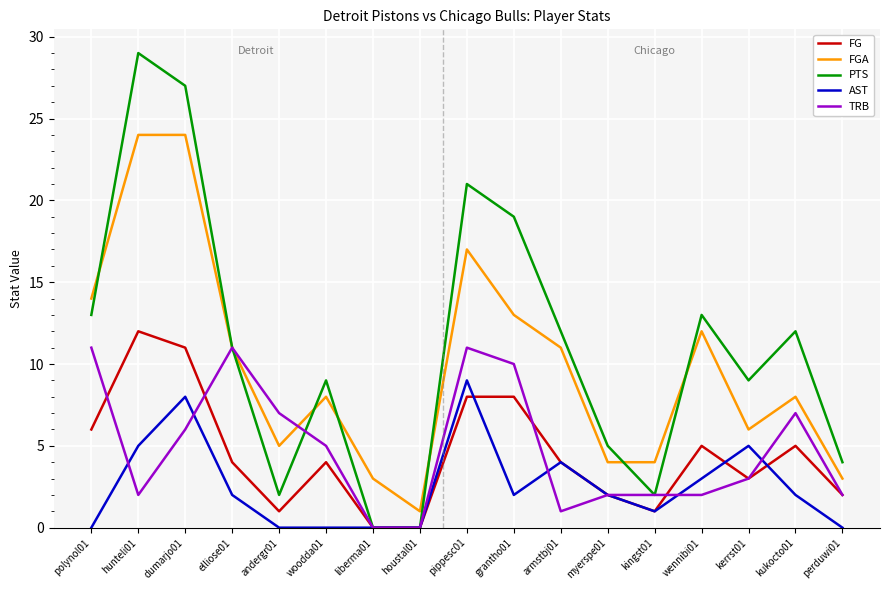

What is the maximum value for FG?

12